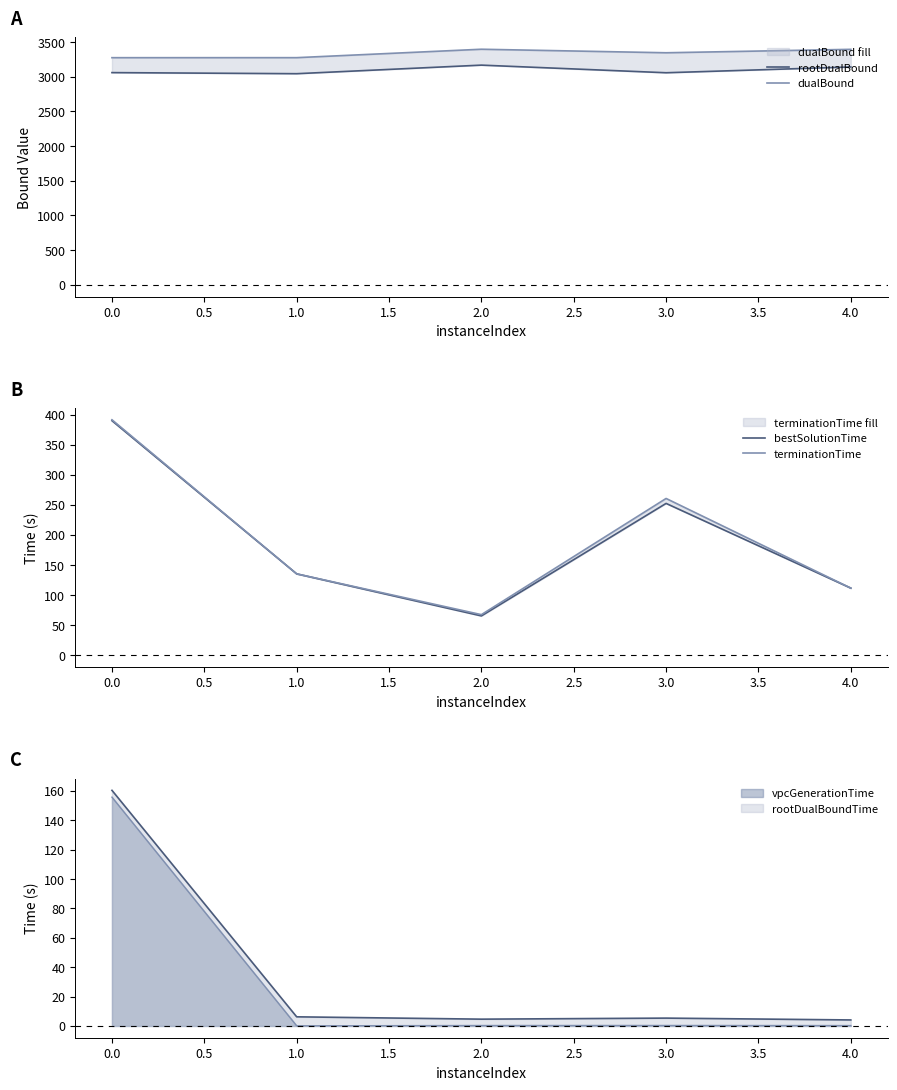

Which series has the largest range (max minus min)?

bestSolutionTime